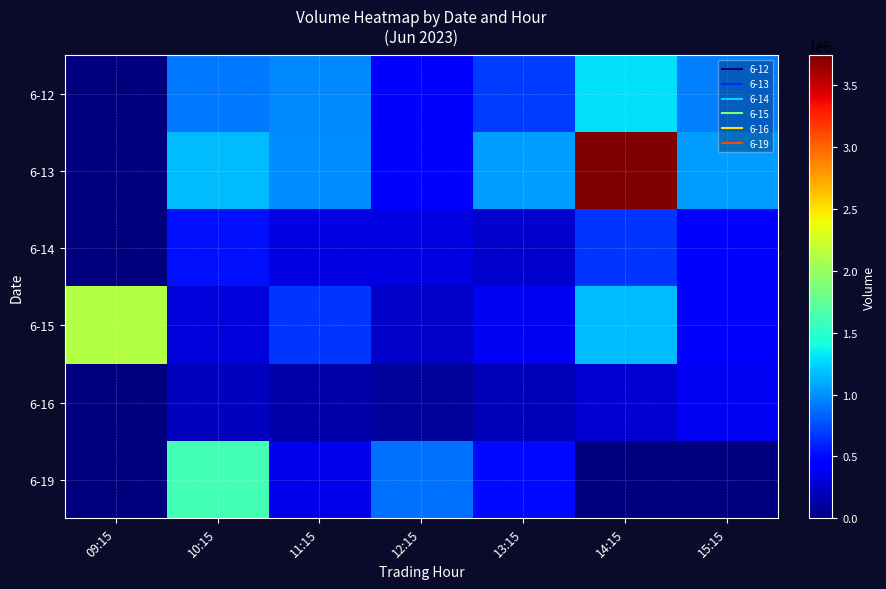

Which has a higher value, 13:15 or 12:15?

13:15